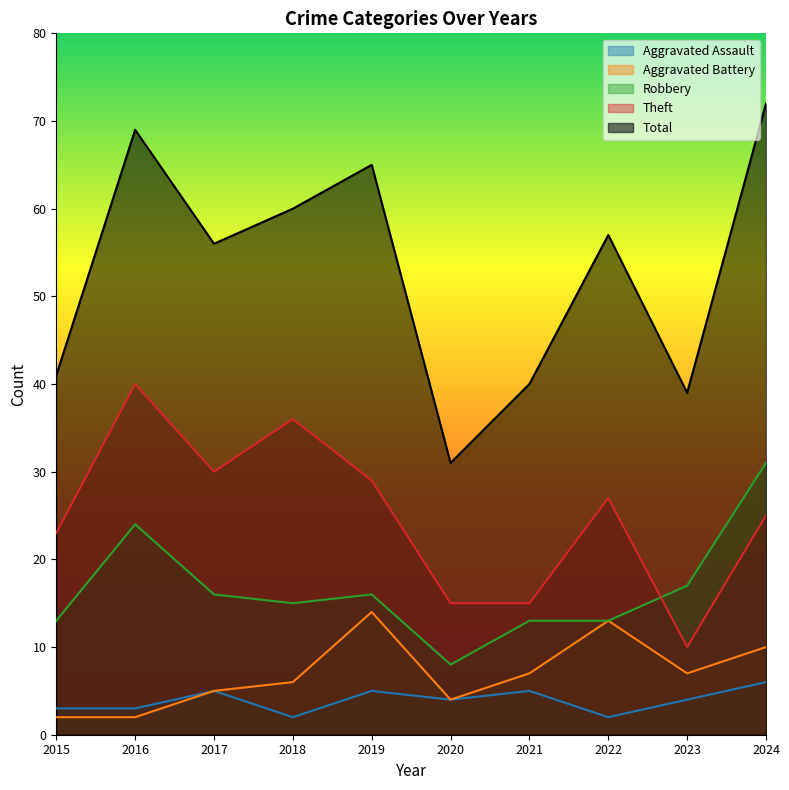

How many series are shown in this chart?

5